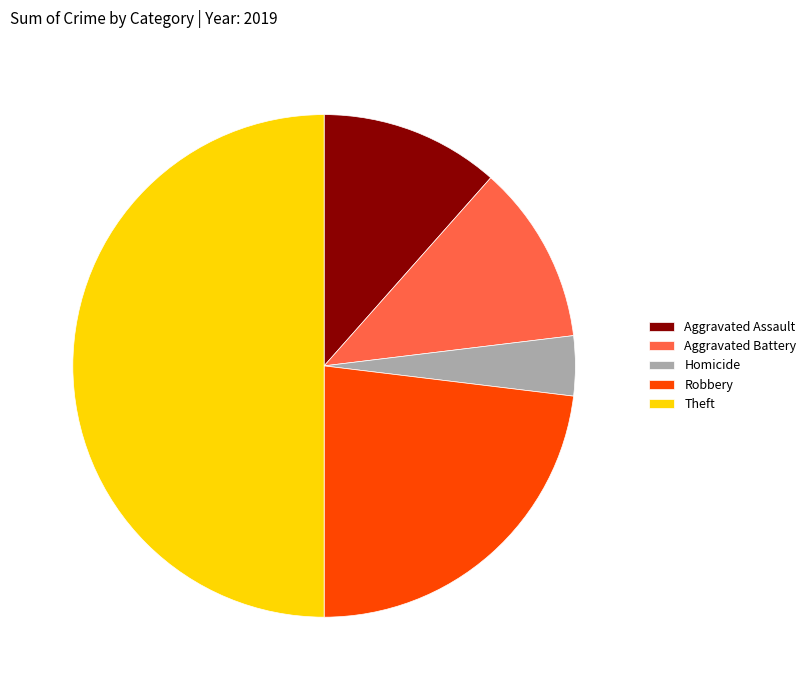

What is the largest slice in the pie chart?

Theft